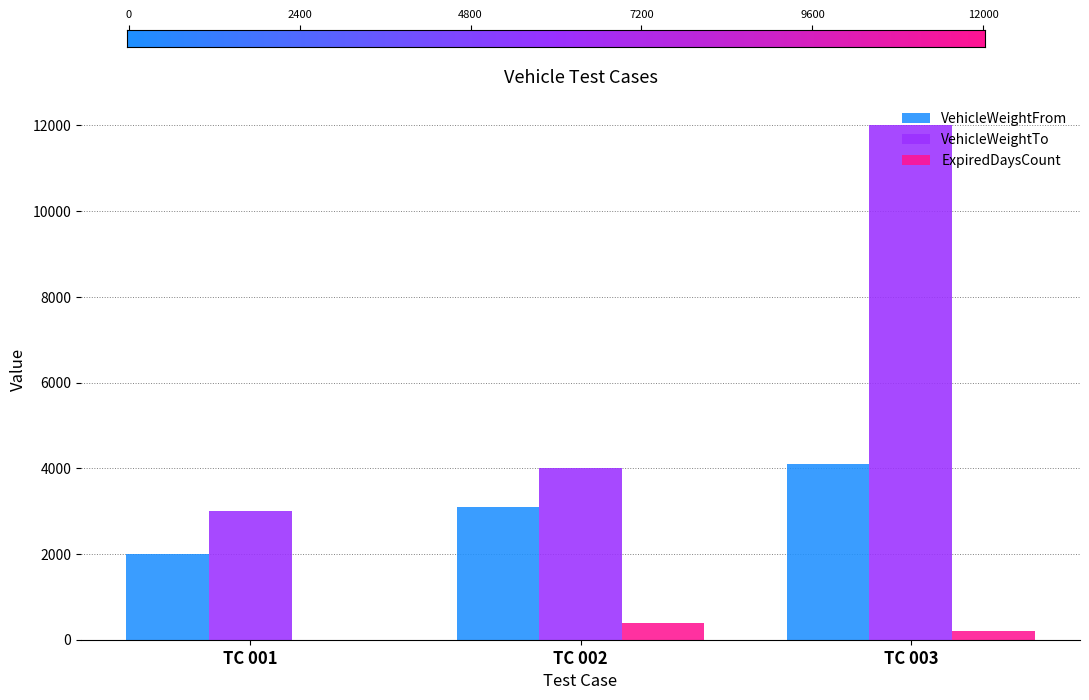

What is the maximum value for VehicleWeightFrom?

4100